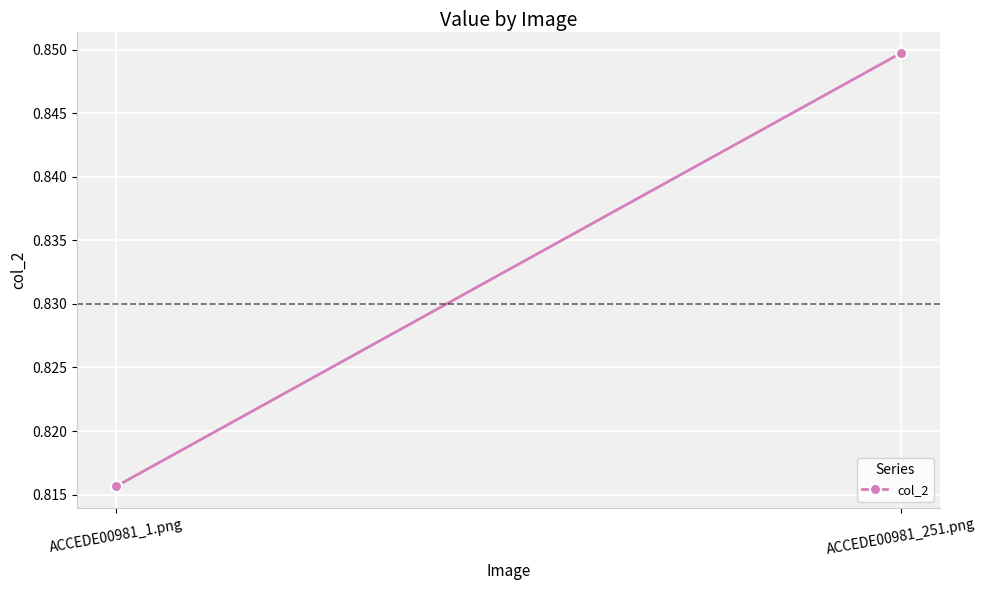

List the labels in order of value, largest first.

ACCEDE00981_251.png, ACCEDE00981_1.png